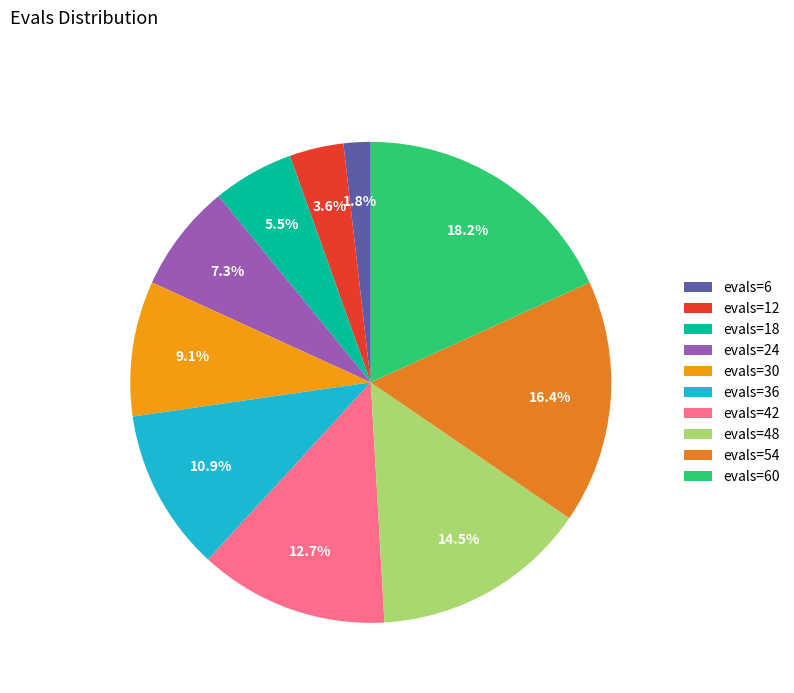

How many segments does this pie chart have?

10